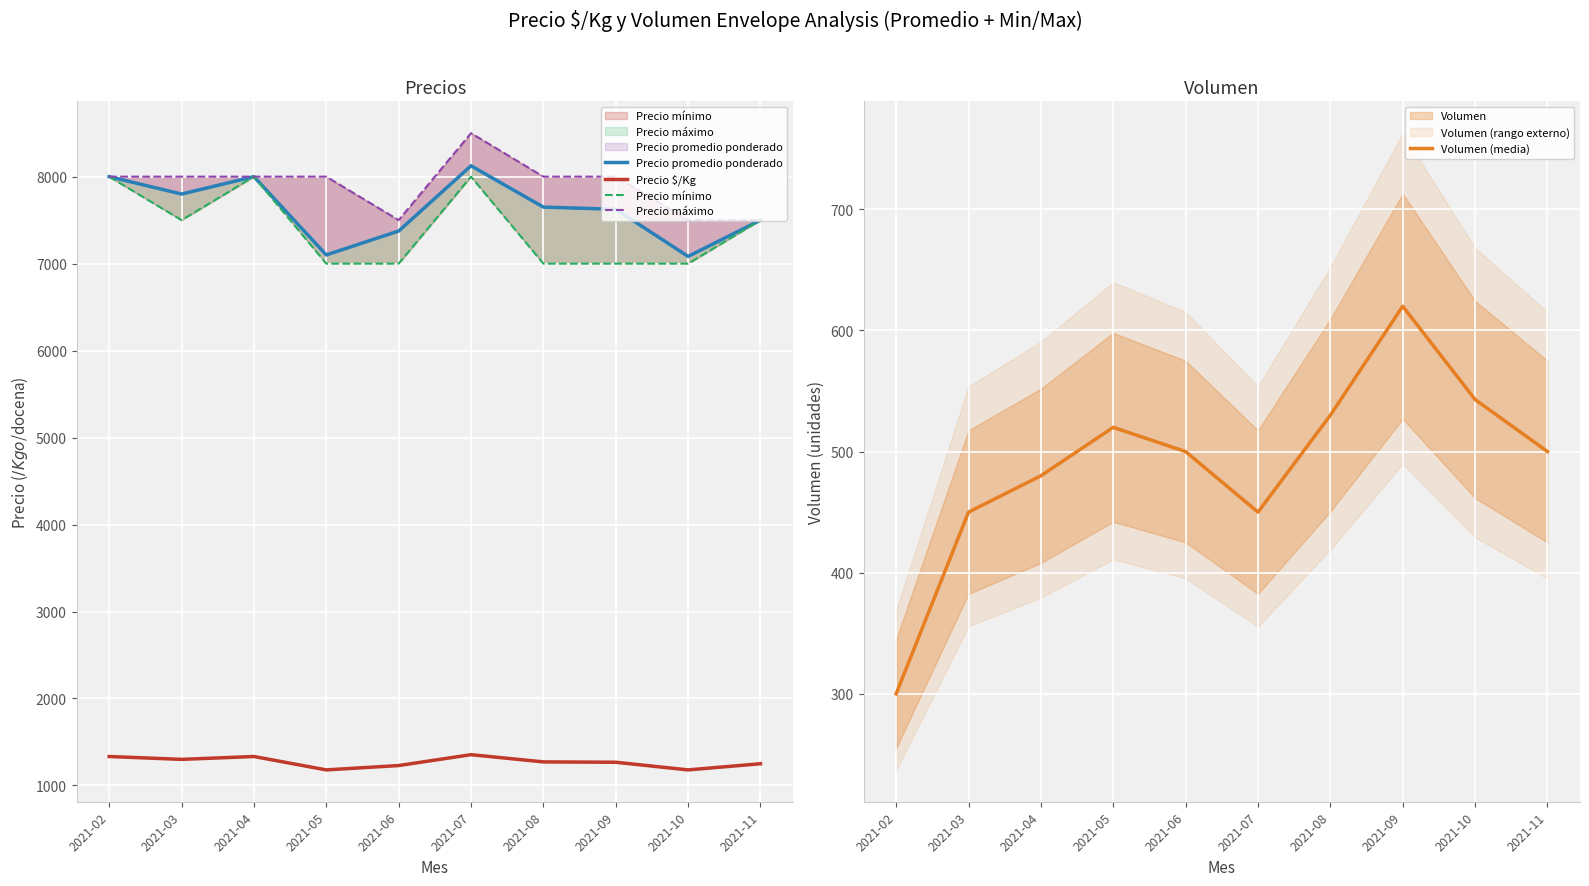

Which series has the widest spread of values?

Precio promedio ponderado